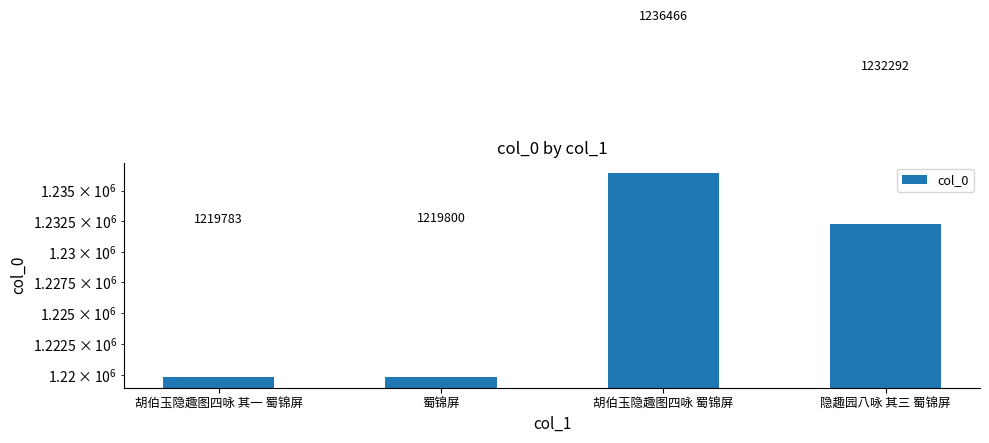

Reading right to left, what are all the values shown in this chart?

隐趣园八咏 其三 蜀锦屏=1232292	胡伯玉隐趣图四咏 蜀锦屏=1236466	蜀锦屏=1219800	胡伯玉隐趣图四咏 其一 蜀锦屏=1219783